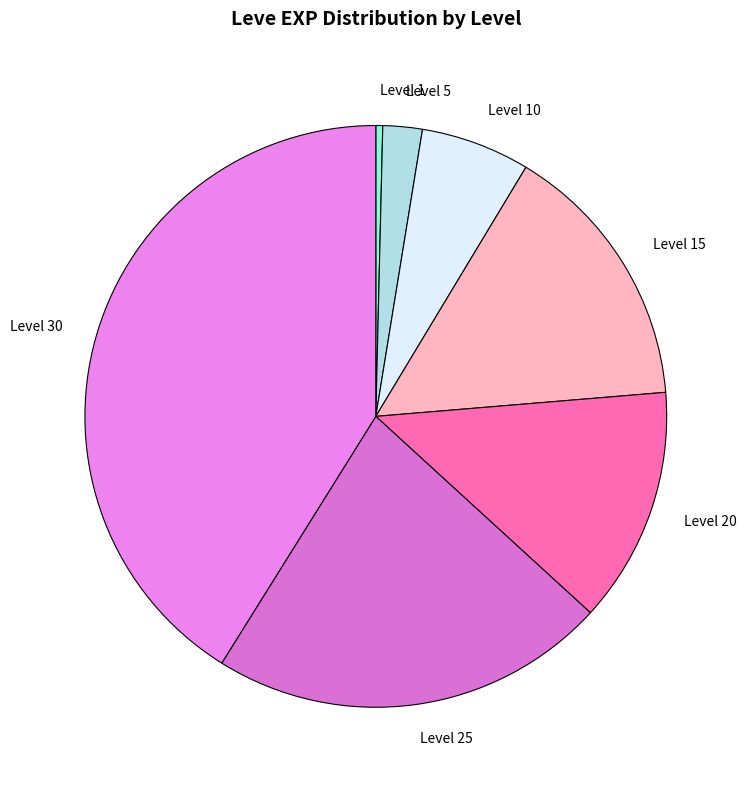

Is the sum of Level 20 and Level 10 greater than half?

No